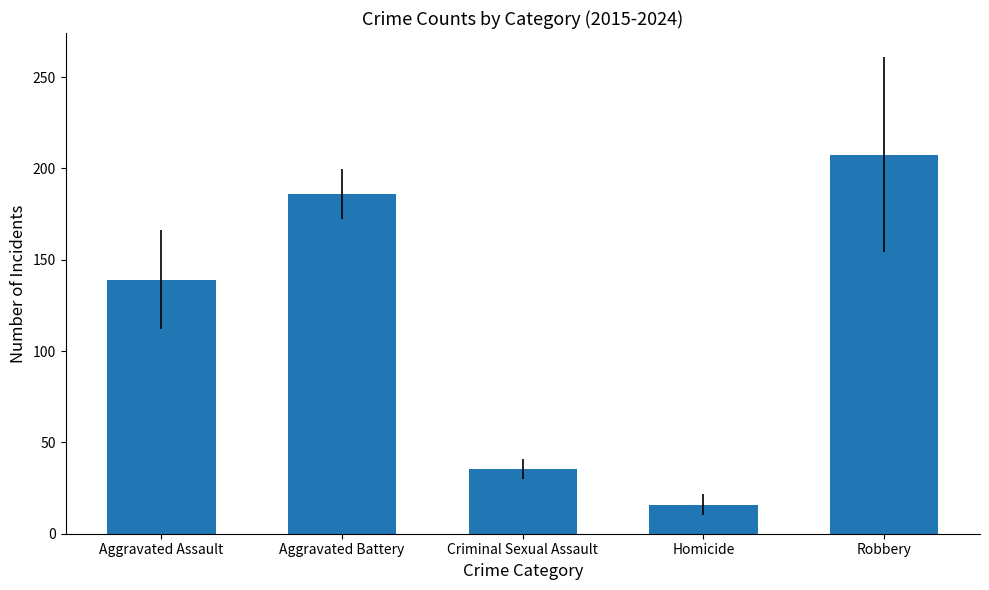

How many values are below 139?

2